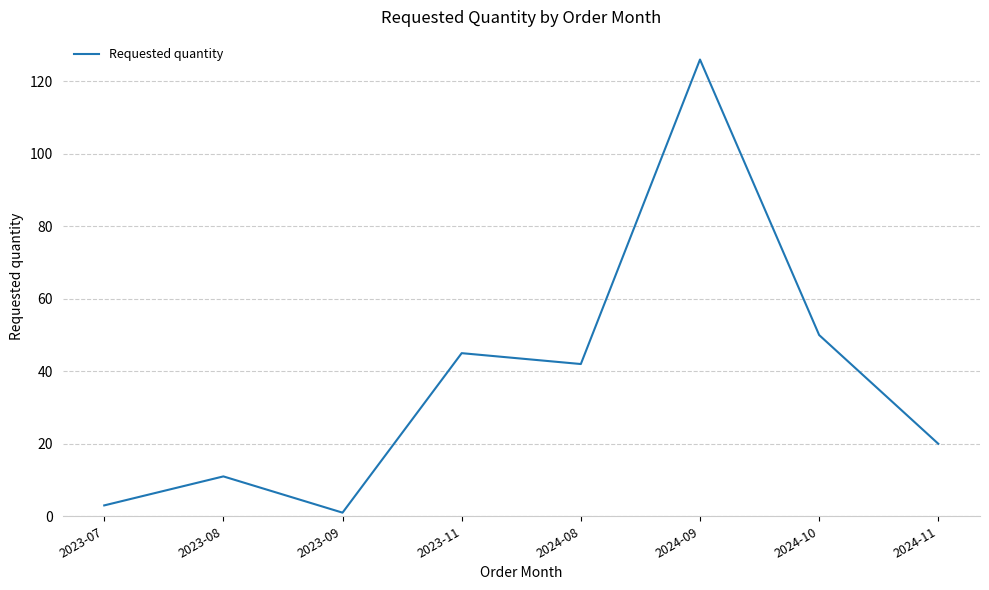

What is the difference between the second highest and second lowest values?

47